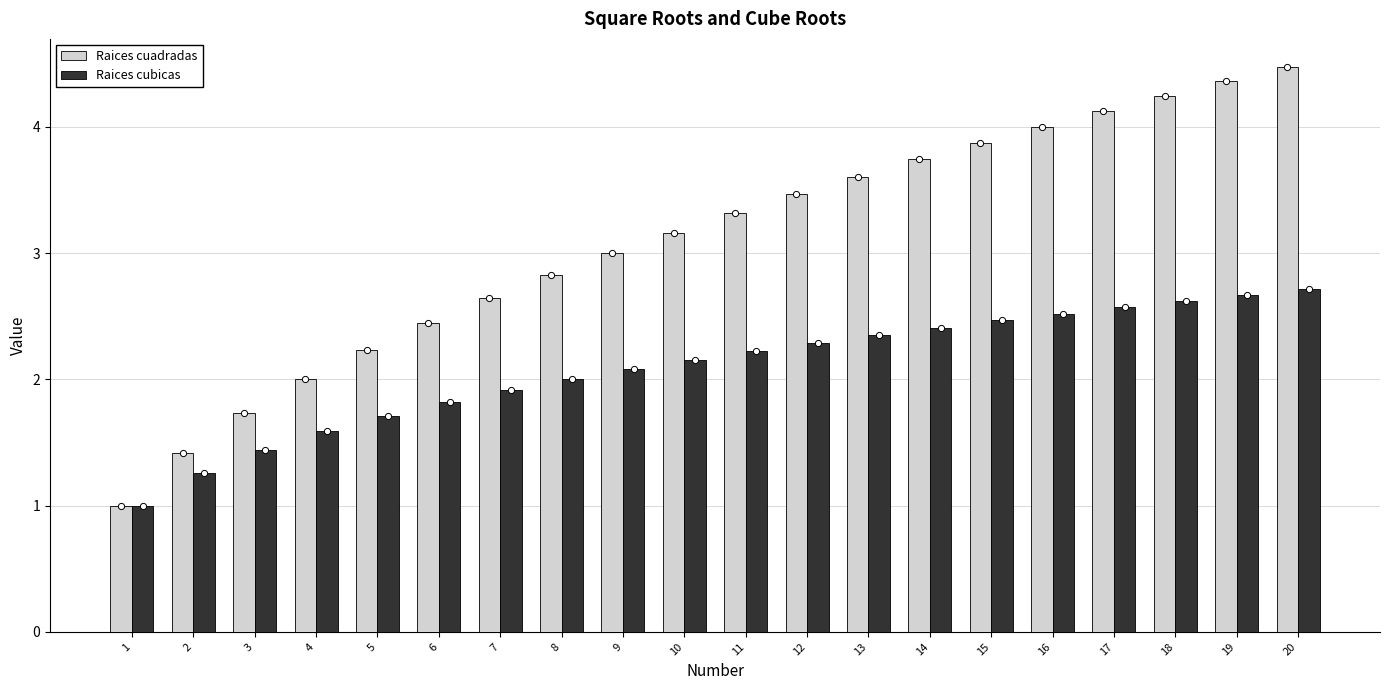

Which series has the largest total across all categories?

Raices cuadradas